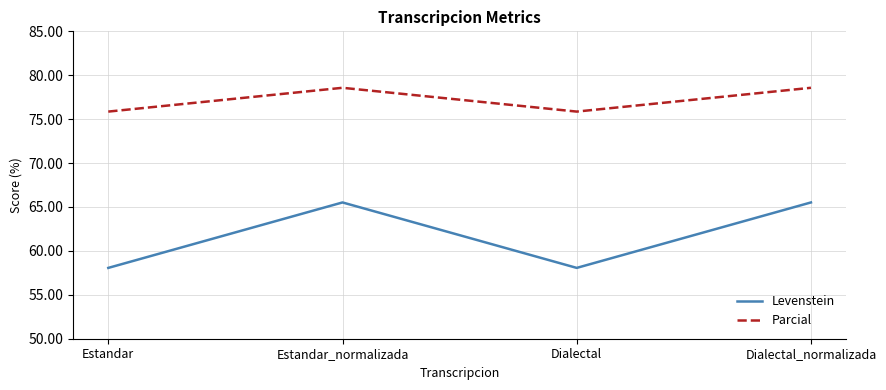

True or false: Levenstein and Parcial cross at least once.

False